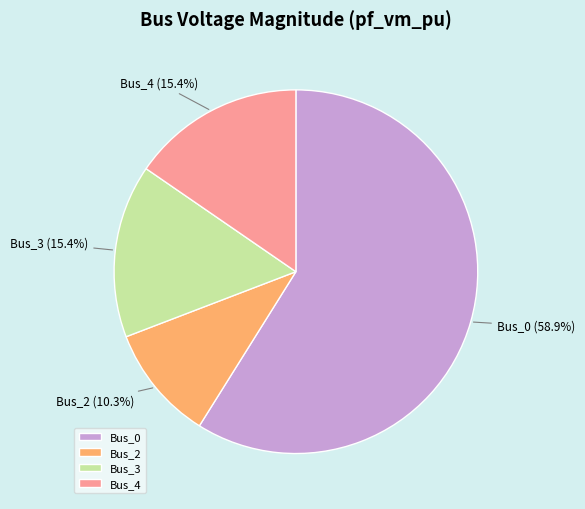

Is Bus_4 the majority of the pie?

No